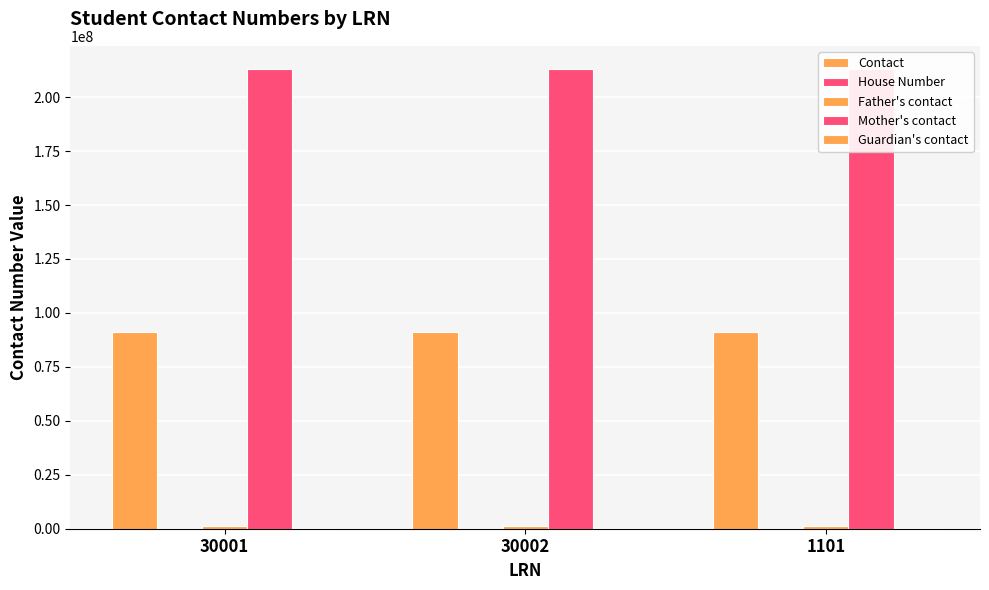

Between 30001 and 30002, which is larger?

30001